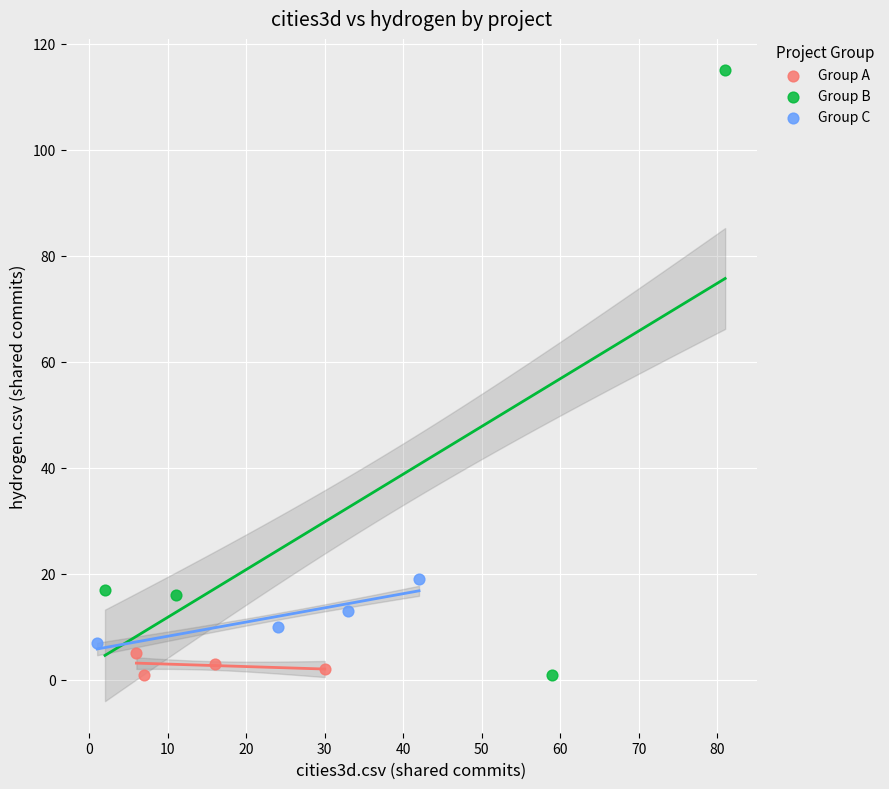

Which series has the widest spread of Y values?

Group B